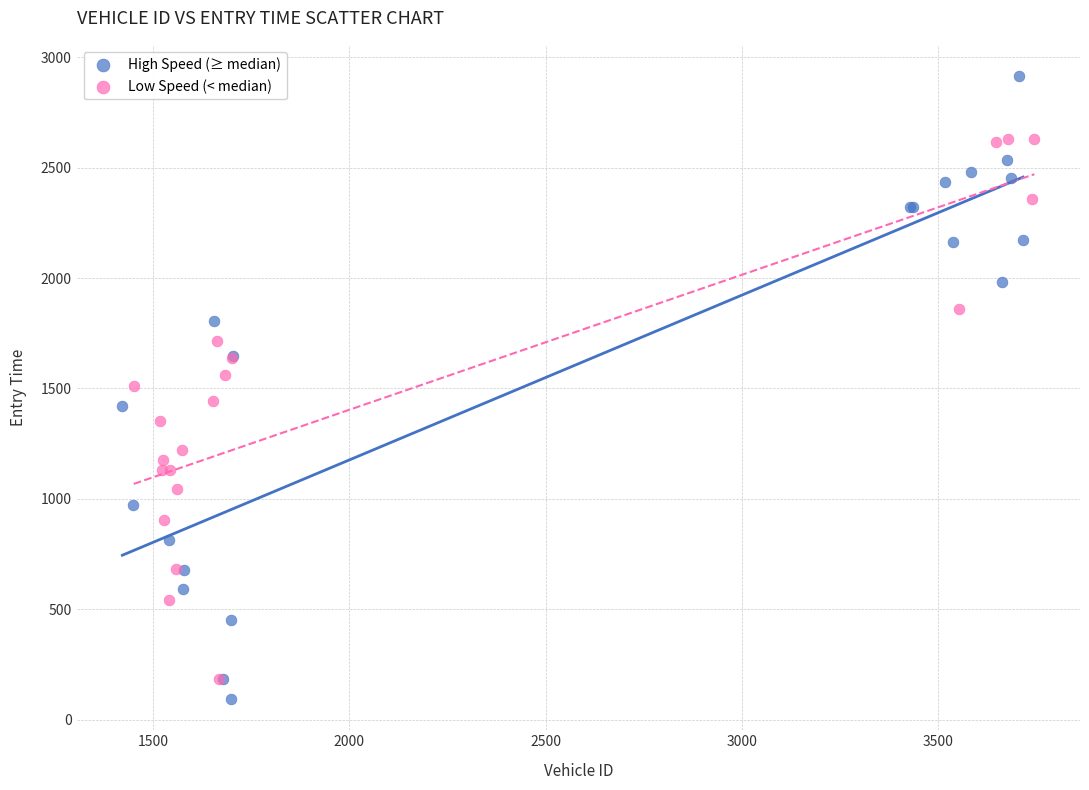

Which series has the largest Y range (max minus min)?

High Speed (≥ median)